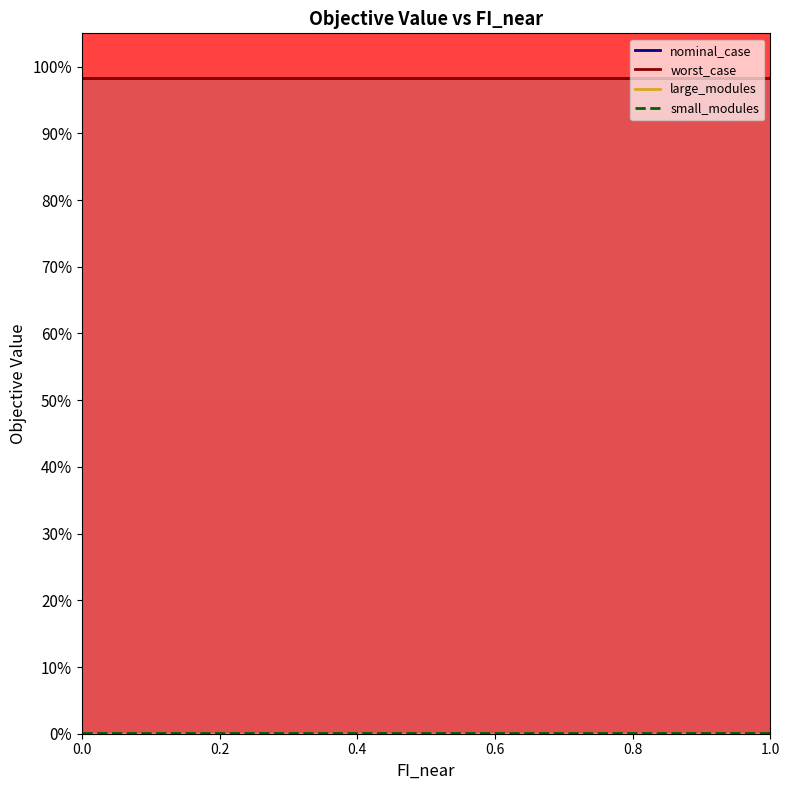

What is the value of the small_modules point at the 11th from the left?

0.1